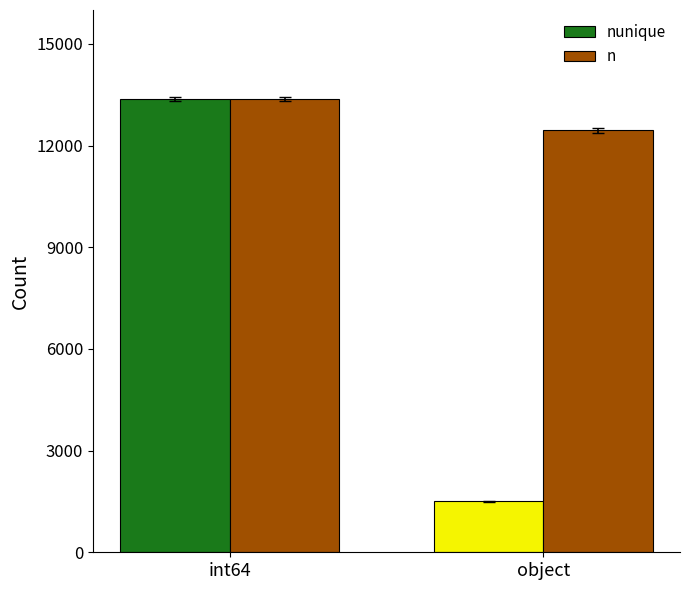

At which label does n reach its minimum?

object